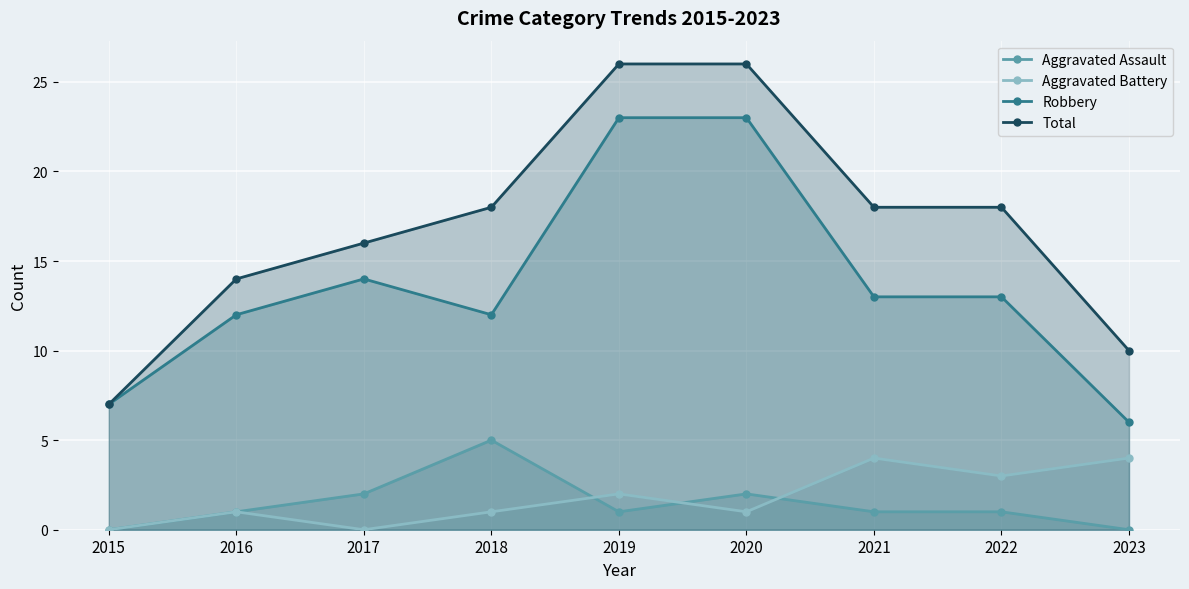

True or false: Robbery and Total cross at least once.

False